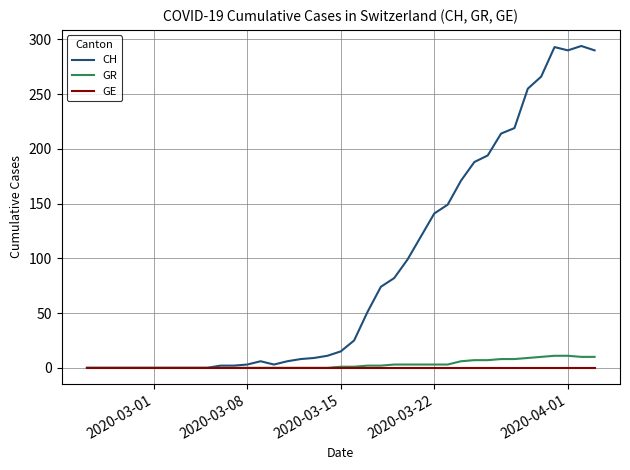

Which series has the widest spread of values?

CH